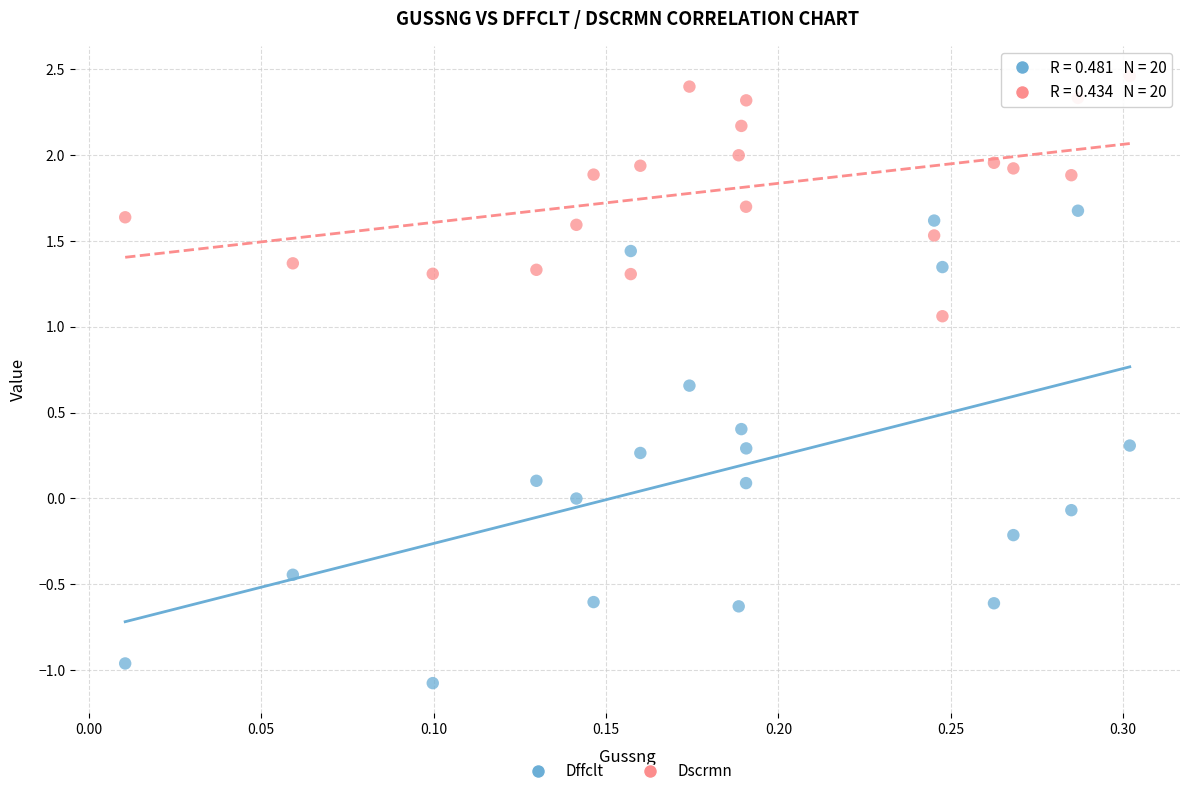

In the Dscrmn series, what Y value is closest to 1?

1.1